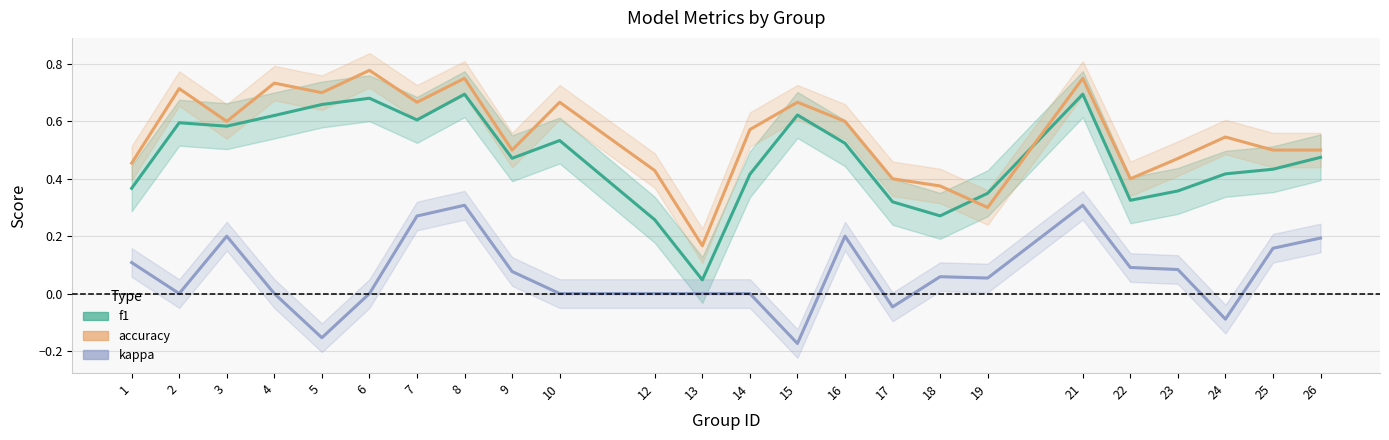

Is the value of f1 at 17 greater than the value of accuracy at 7?

No